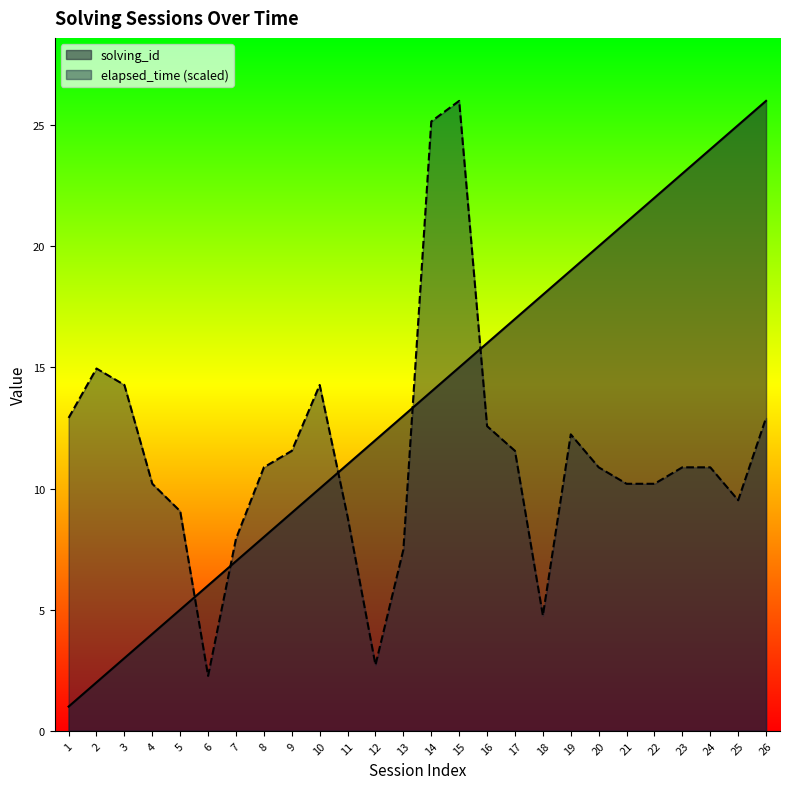

Between 8 and 9, which is larger?

9